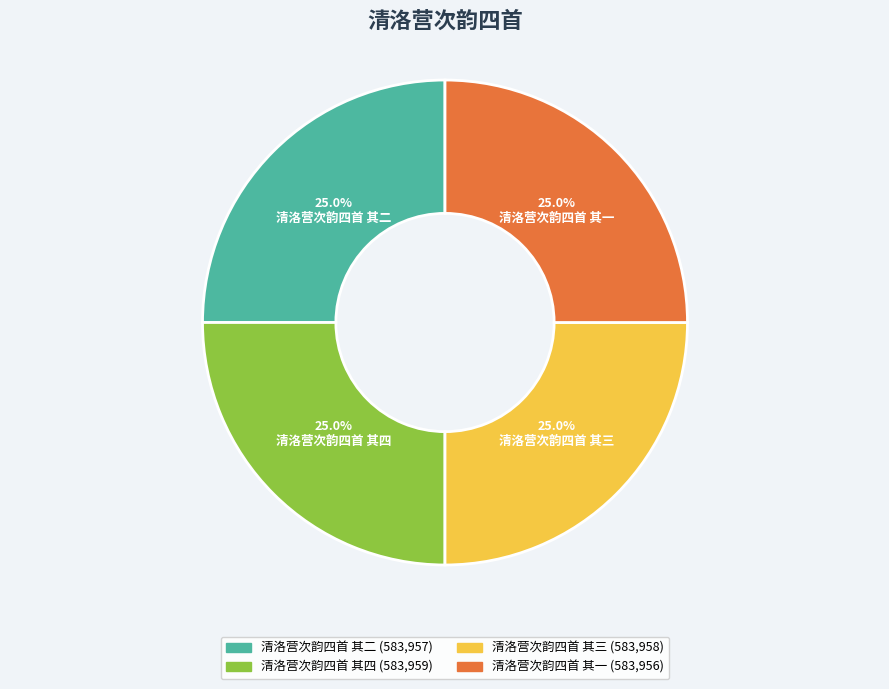

To the nearest percent, what is the combined percentage of 清洛营次韵四首 其三 and 清洛营次韵四首 其二?

50%